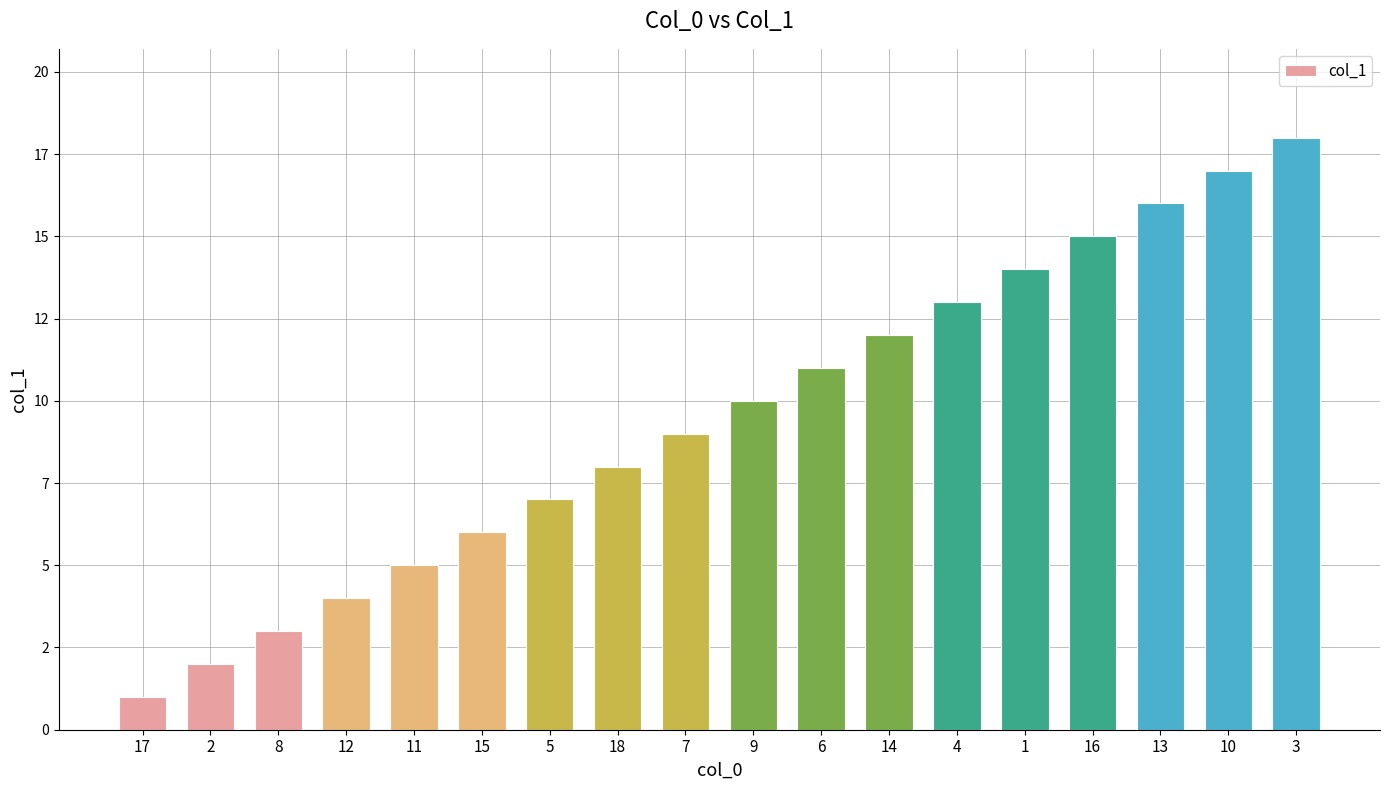

What is the value of the 7th bar from the left?

7